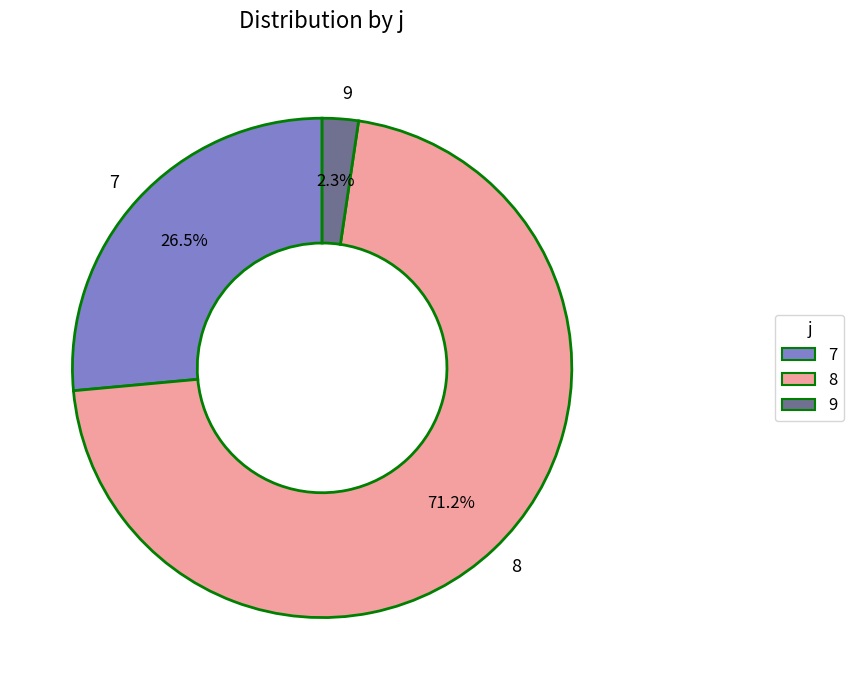

To the nearest percent, what is the difference between the largest and smallest slice percentages?

69%